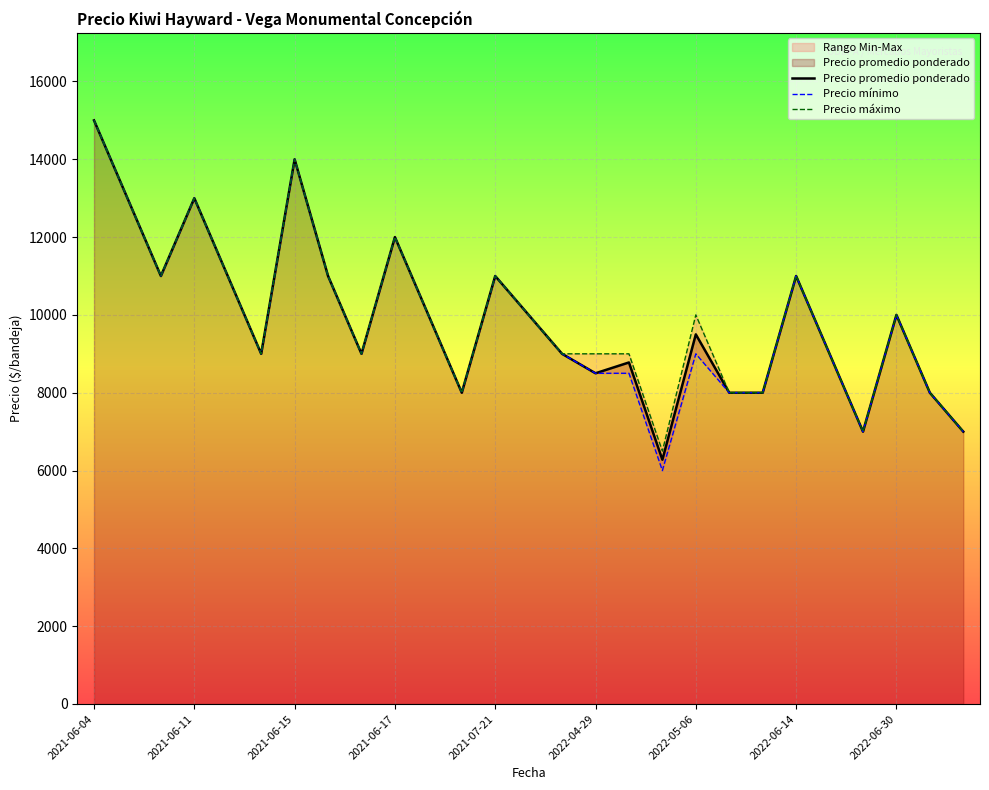

The value of Precio promedio ponderado at 2021-06-15 is 14000. True or false?

True